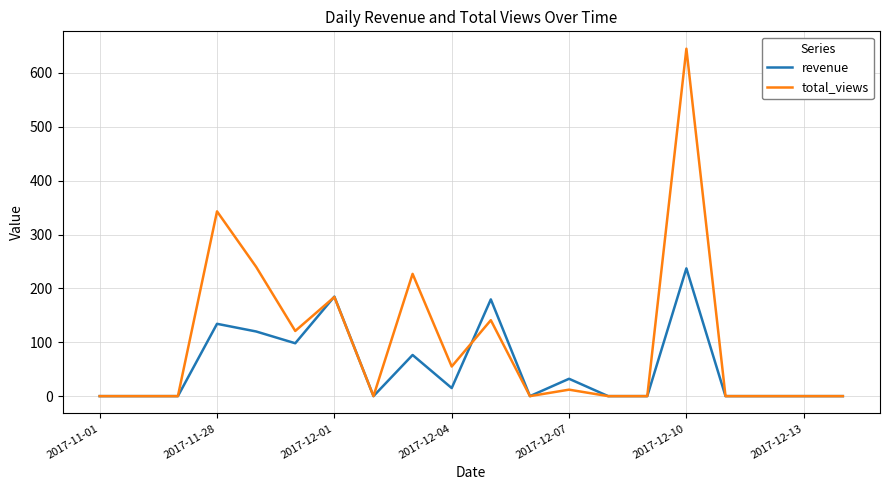

Which series has the largest range (max minus min)?

total_views